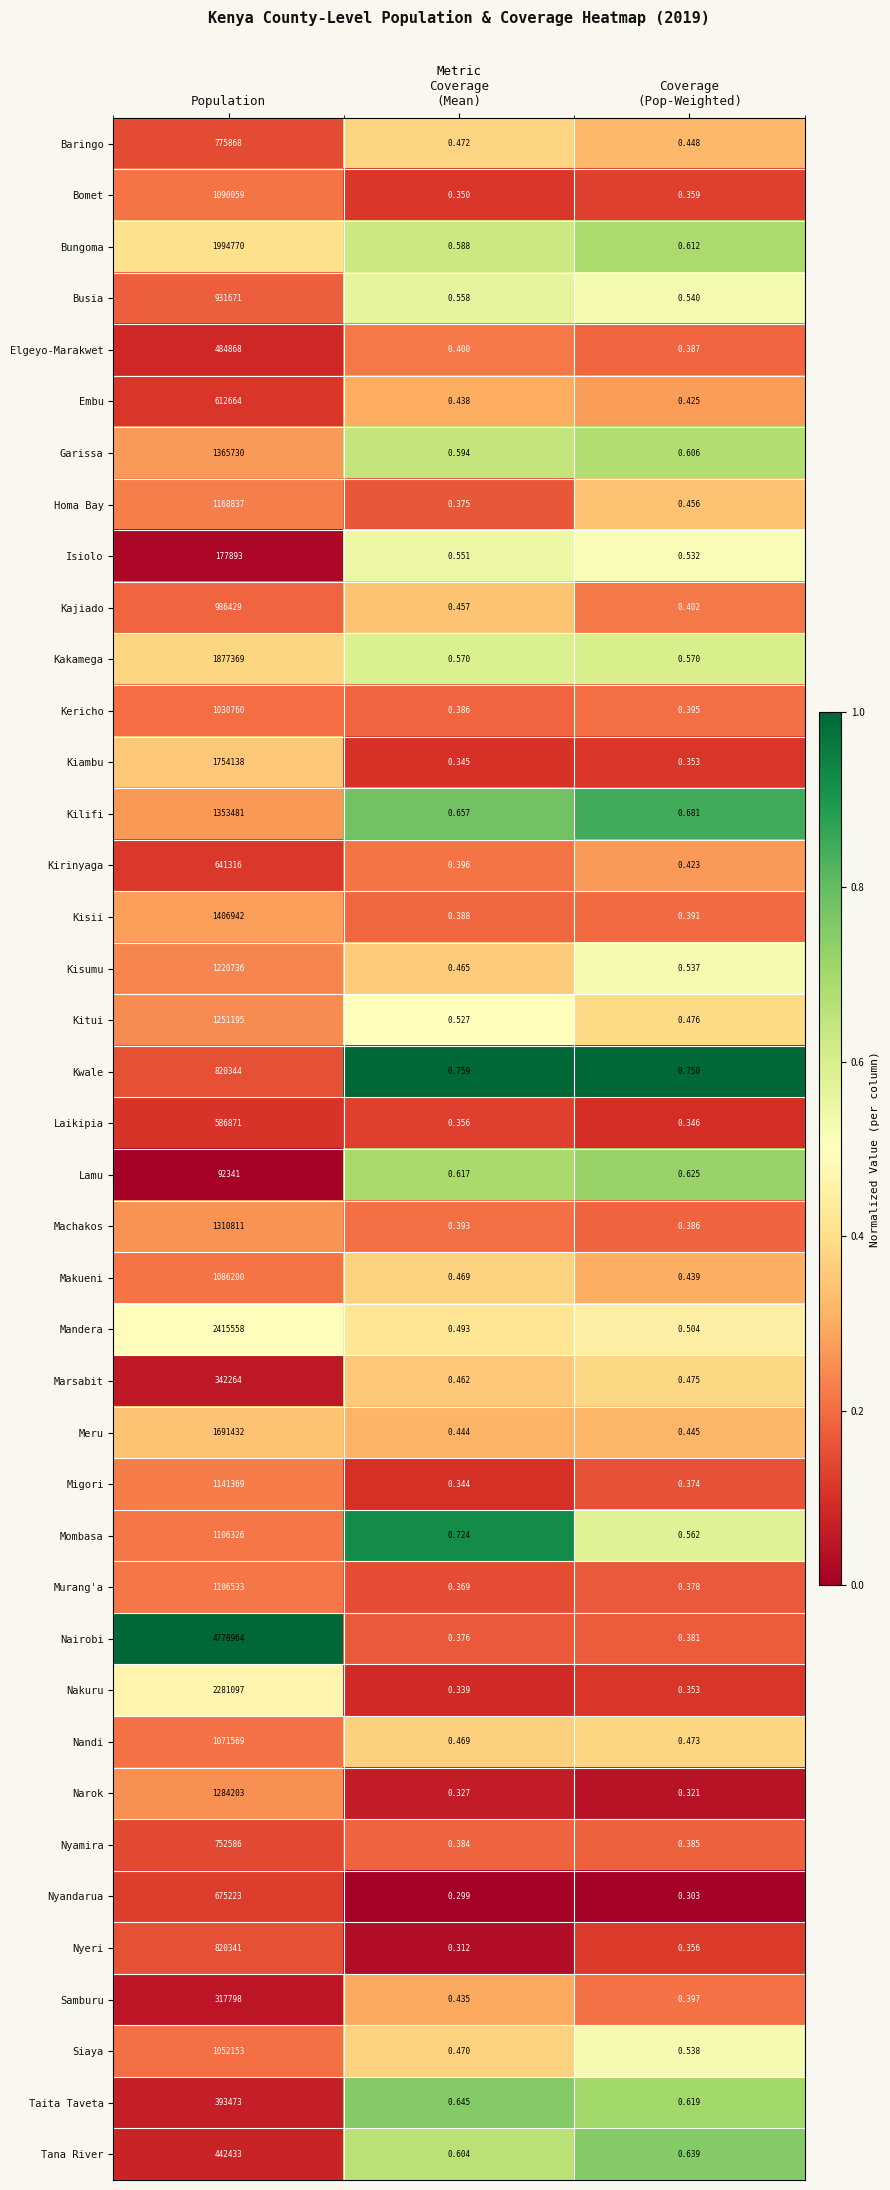

Rank the series by their maximum value, from highest to lowest.

Nairobi, Mandera, Nakuru, Bungoma, Kakamega, Kiambu, Meru, Kisii, Garissa, Kilifi, Machakos, Narok, Kitui, Kisumu, Homa Bay, Migori, Murang'a, Mombasa, Bomet, Makueni, Nandi, Siaya, Kericho, Kajiado, Busia, Kwale, Nyeri, Baringo, Nyamira, Nyandarua, Kirinyaga, Embu, Laikipia, Elgeyo-Marakwet, Tana River, Taita Taveta, Marsabit, Samburu, Isiolo, Lamu